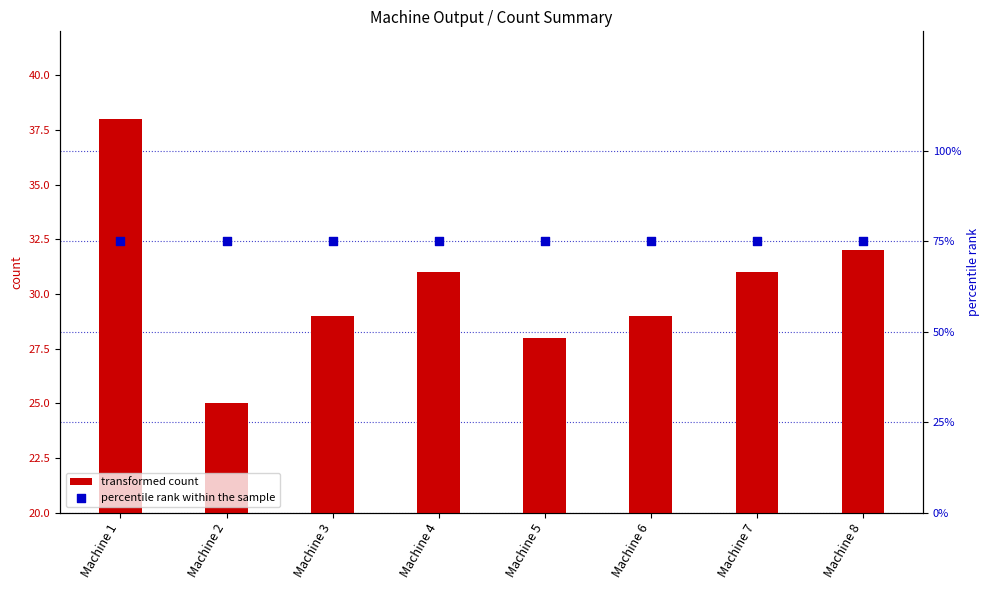

Is the value of percentile rank within the sample at Machine 8 greater than the value of transformed count at Machine 3?

Yes